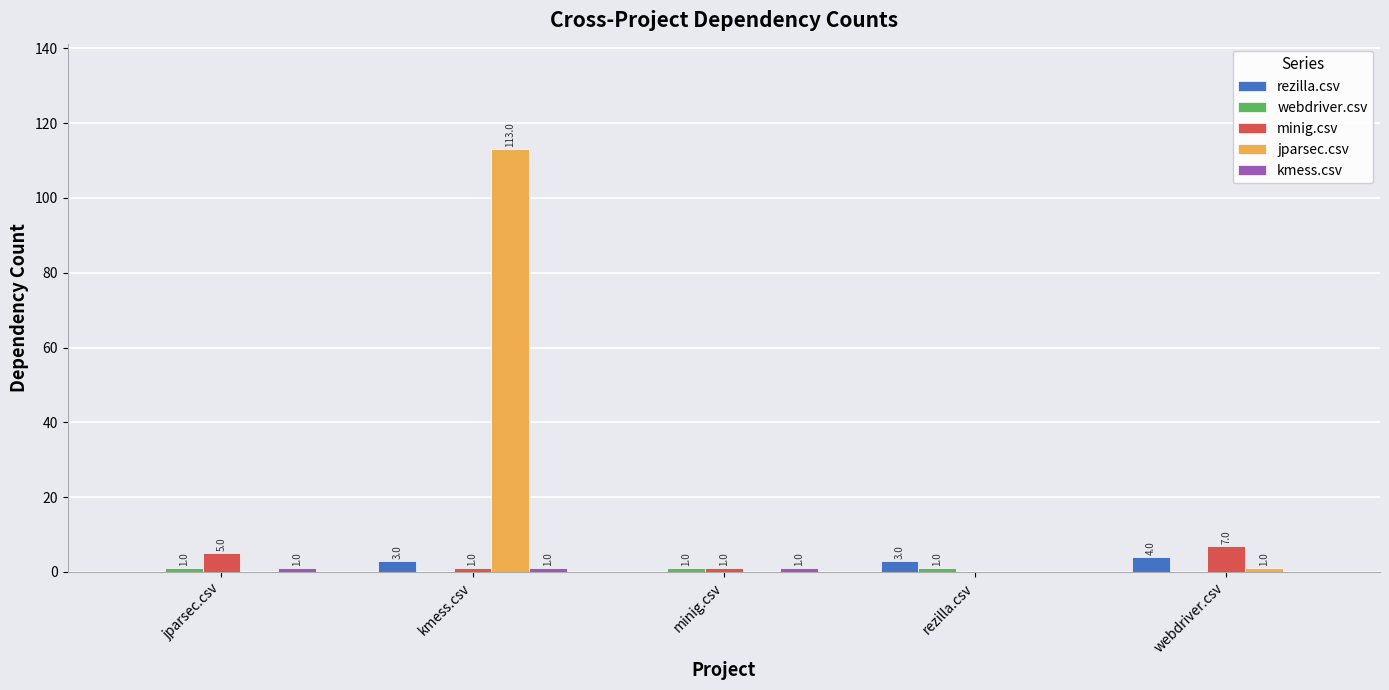

Which series has the widest spread of values?

jparsec.csv